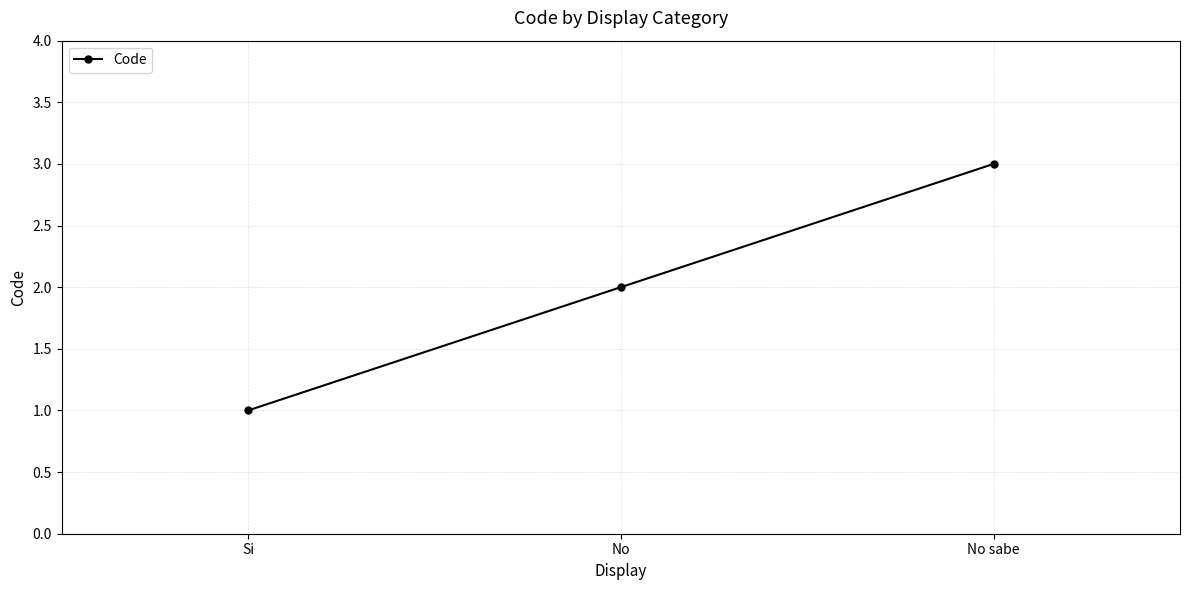

Does the chart have visible grid lines?

Yes